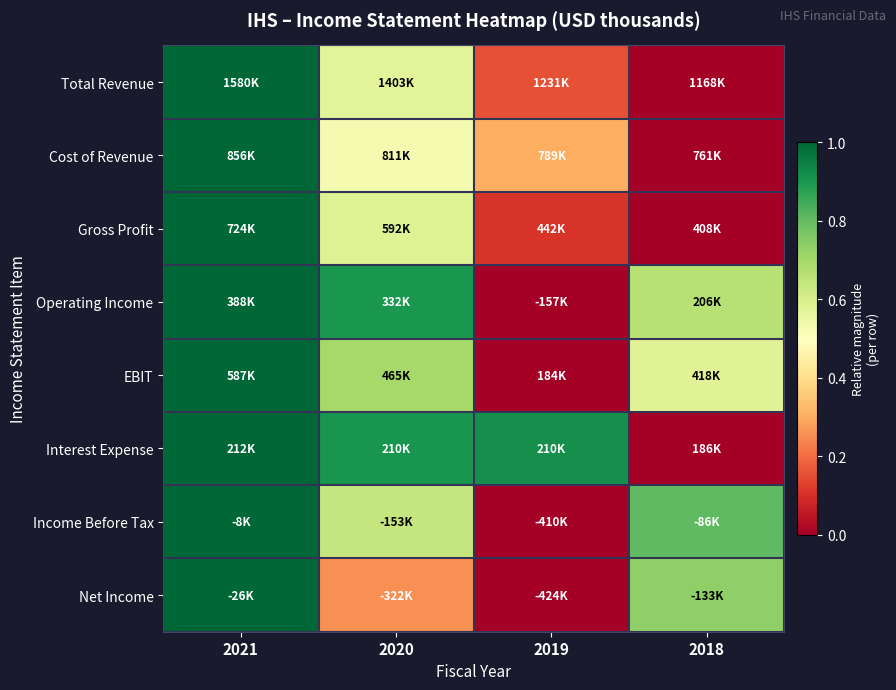

At which category is the sum across all series the highest?

2021